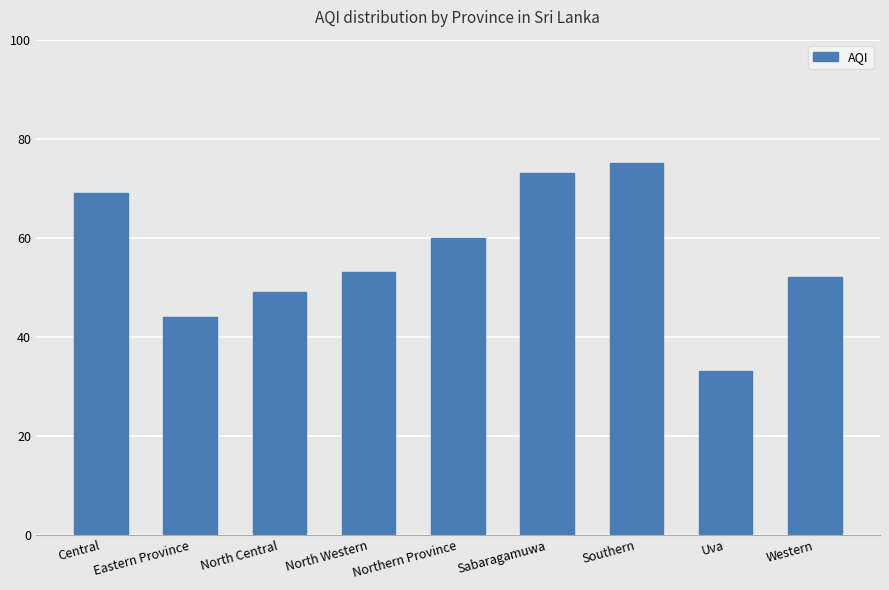

What is the change in value from Central to Western?

-17